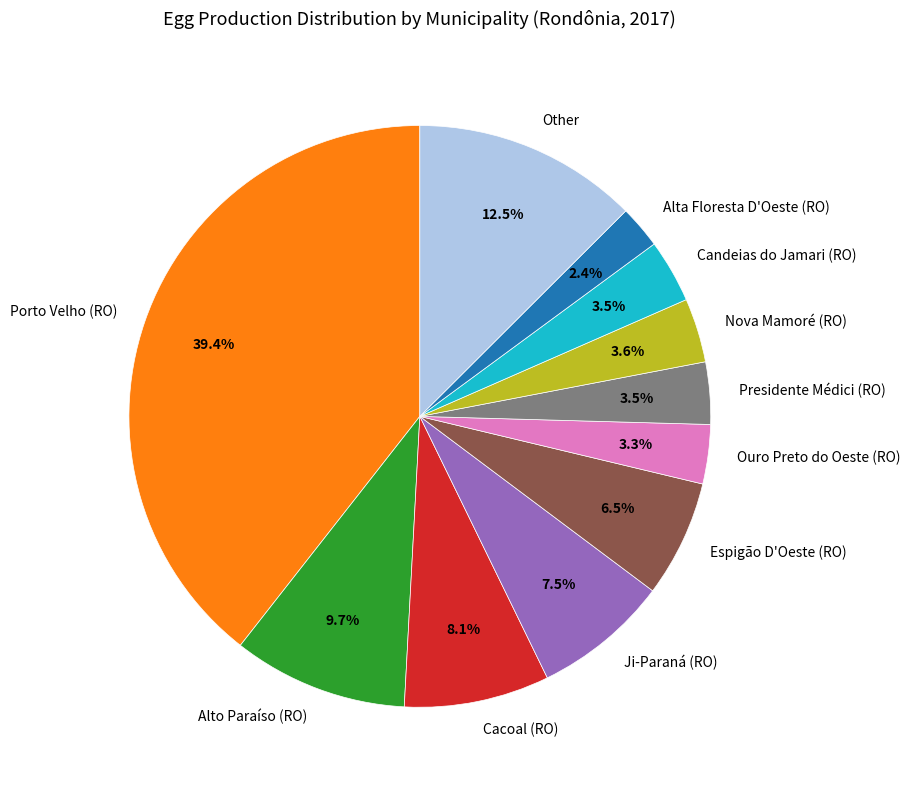

Is there a majority slice in this chart?

No